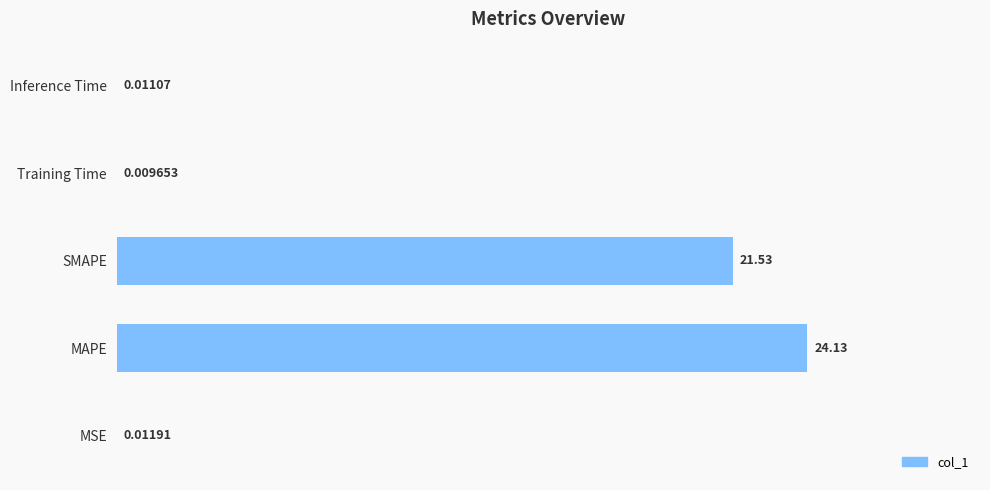

What is the maximum value shown in the chart?

24.1